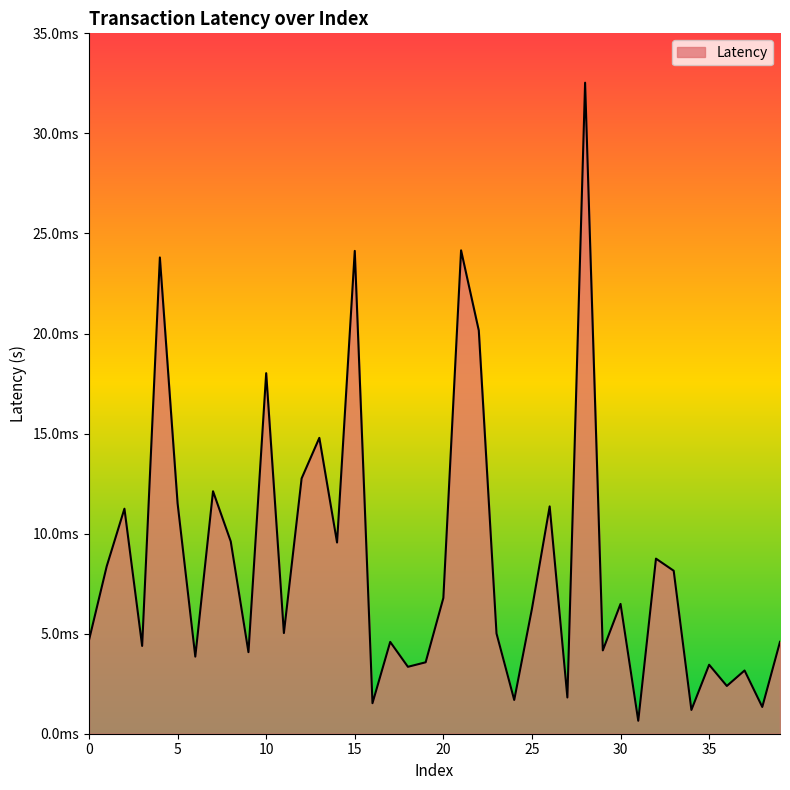

List the labels in order of value, smallest first.

31, 34, 38, 16, 24, 27, 36, 37, 18, 35, 19, 6, 9, 29, 3, 17, 39, 0, 23, 11, 25, 30, 20, 33, 1, 32, 14, 8, 2, 26, 5, 7, 12, 13, 10, 22, 4, 15, 21, 28